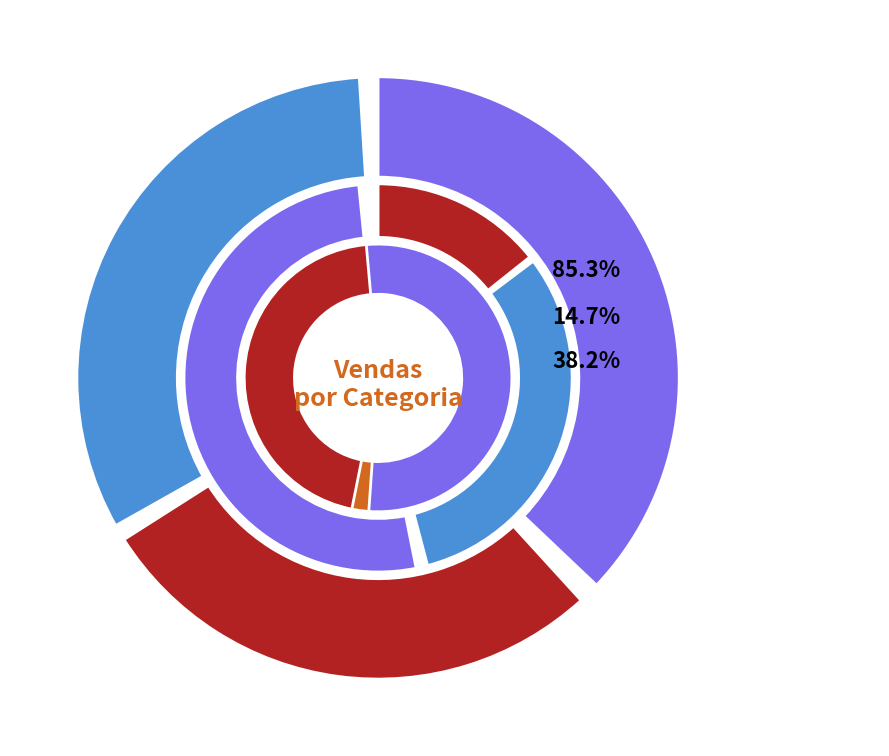

What percentage do 2 and 1 together represent?

61.8%